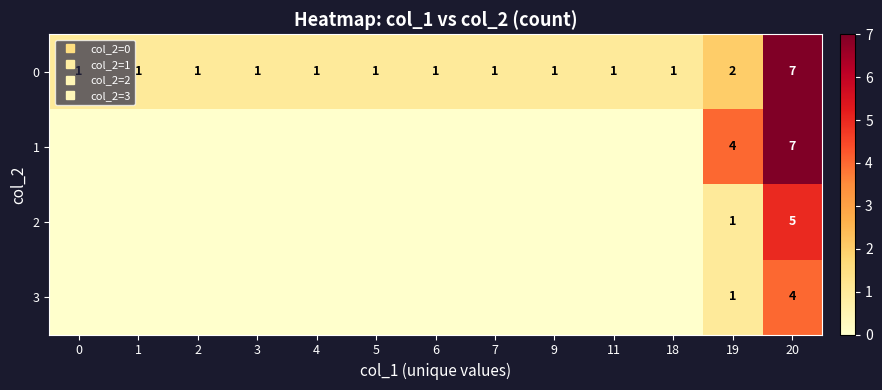

The 1 series shows 0 at 9. True or false?

True